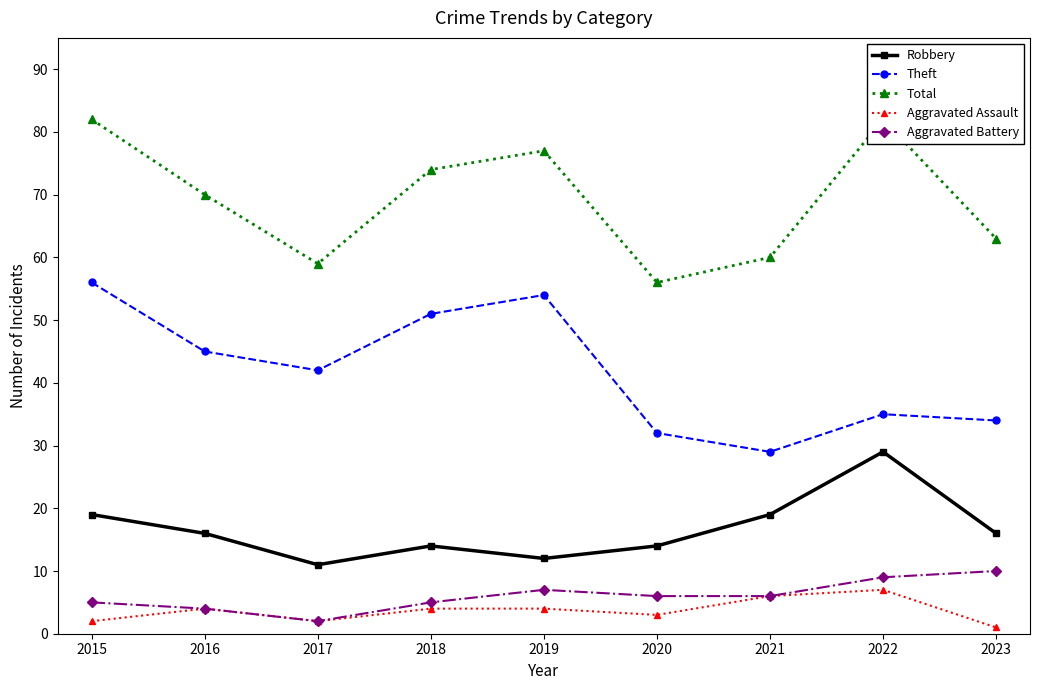

Is this an area chart (filled region under the line)?

No